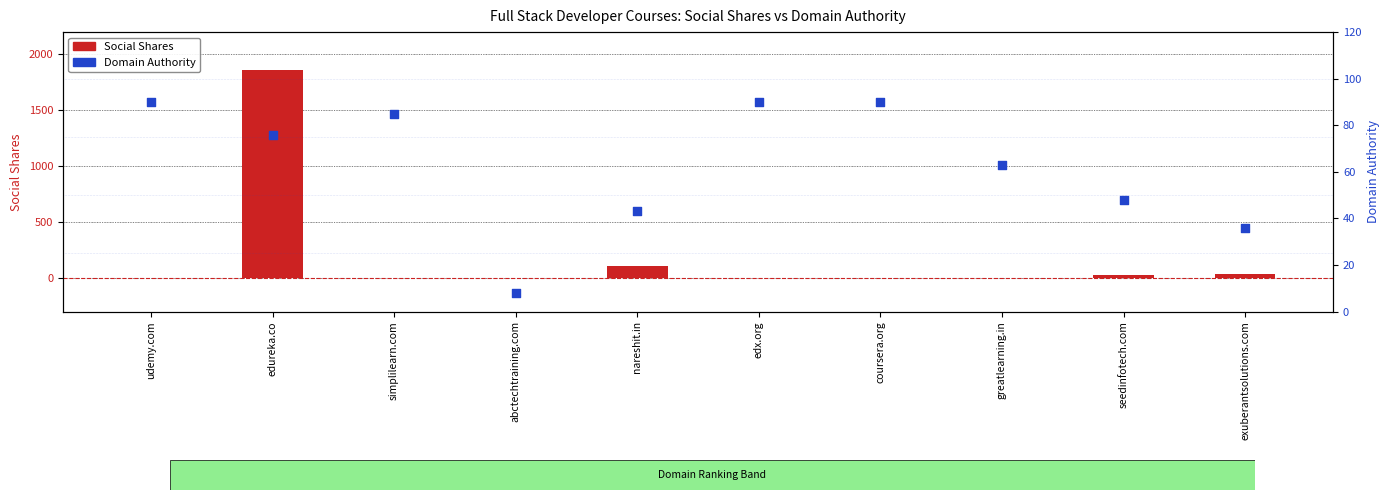

Which series has the widest spread of Y values?

Social Shares